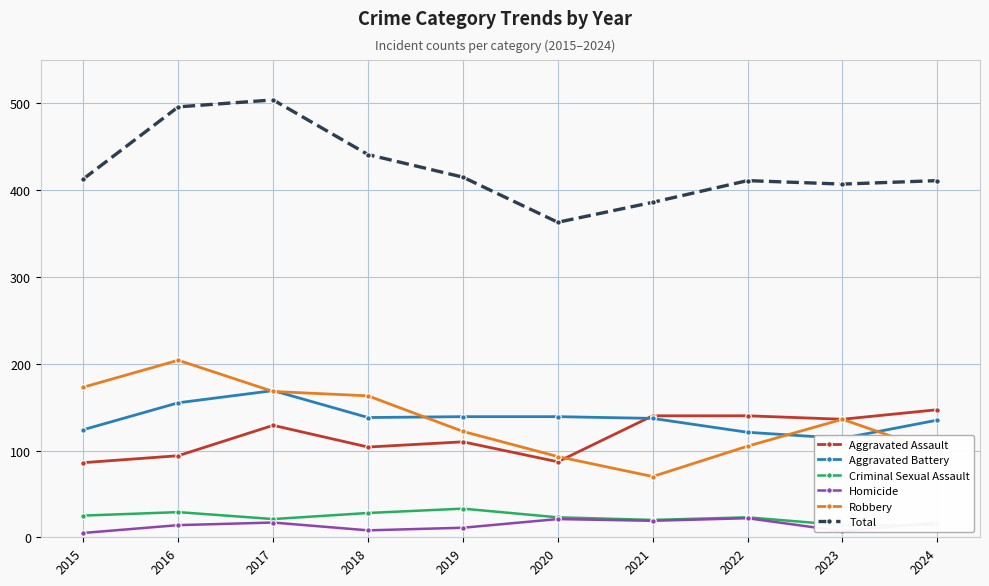

Which series ends up on top after the final intersection of Aggravated Battery and Robbery?

Aggravated Battery